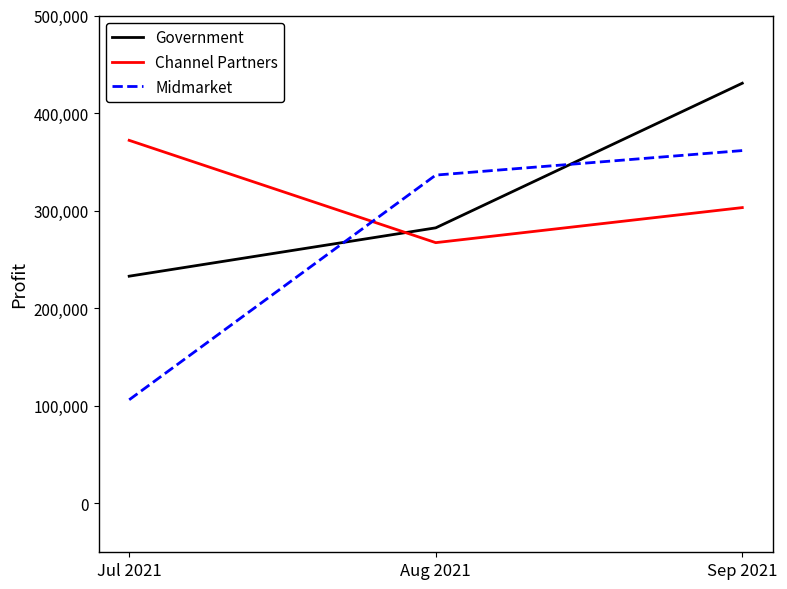

What is the maximum value shown in the chart?

430609